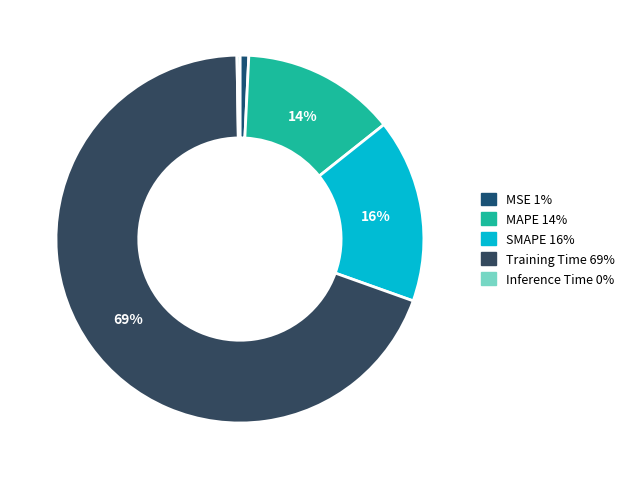

Is the sum of Training Time and Inference Time greater than half?

Yes